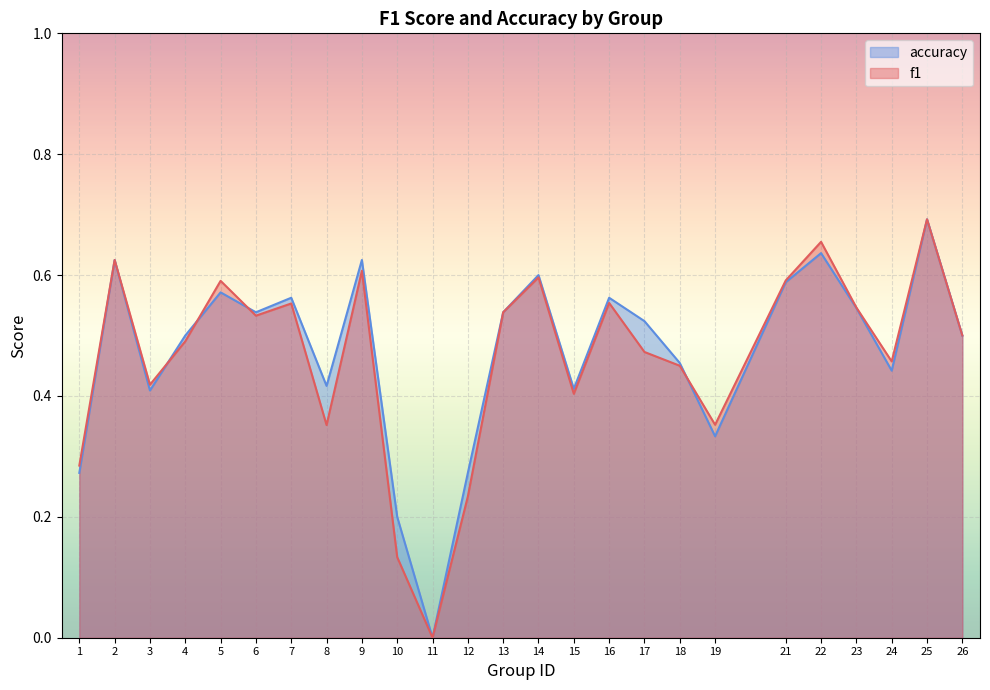

Which series has the largest total across all categories?

accuracy